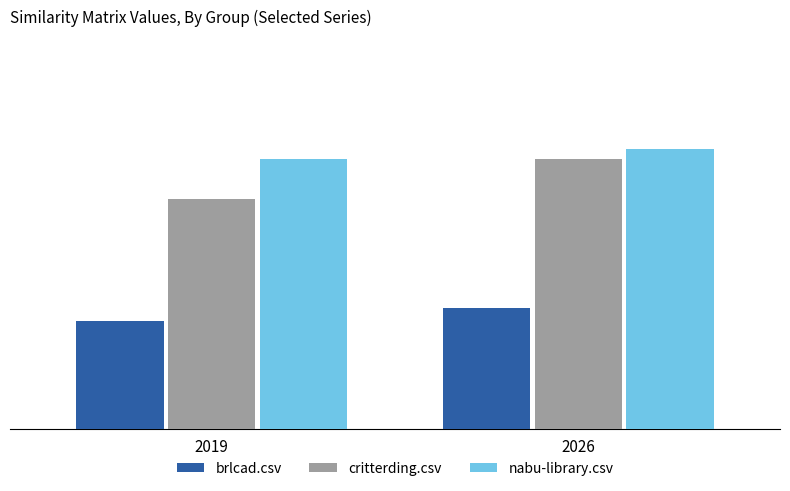

What are all the series names shown in the legend?

brlcad.csv, critterding.csv, nabu-library.csv